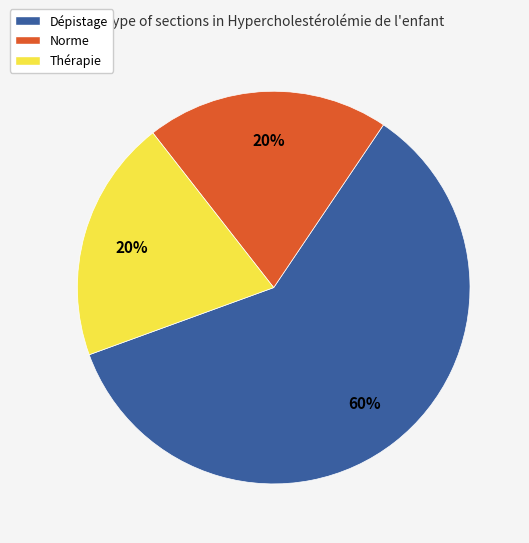

True or false: Dépistage accounts for 60% of the total.

True